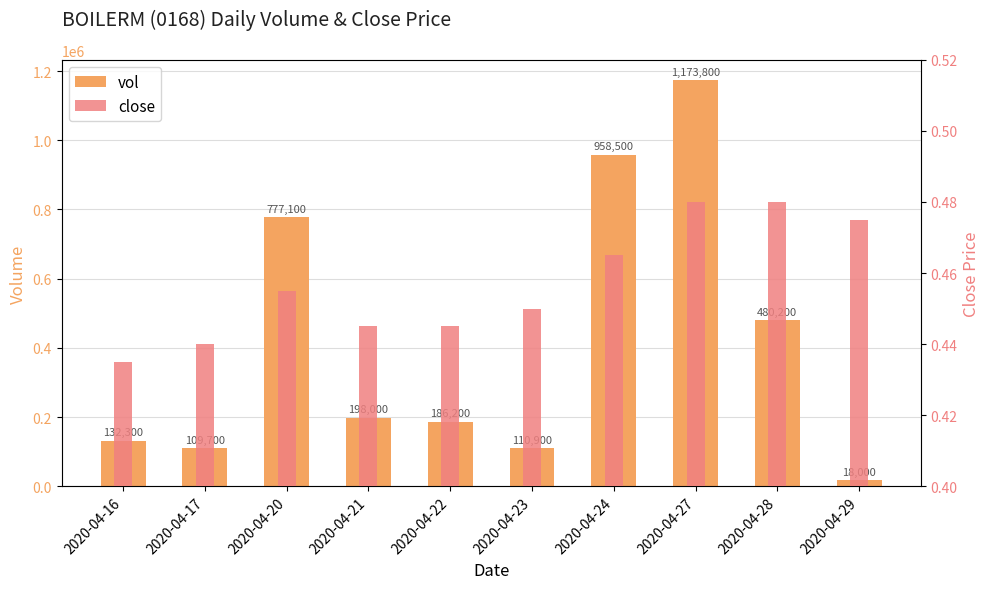

Does the chart contain any negative values?

No